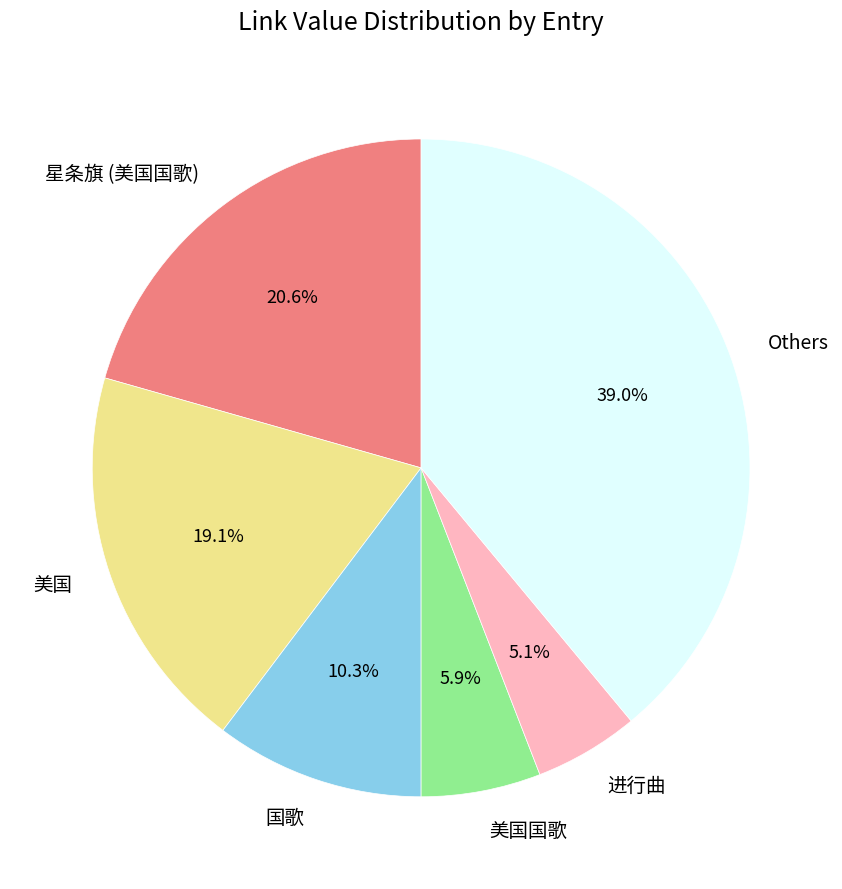

To the nearest percent, what is the average slice percentage?

17%